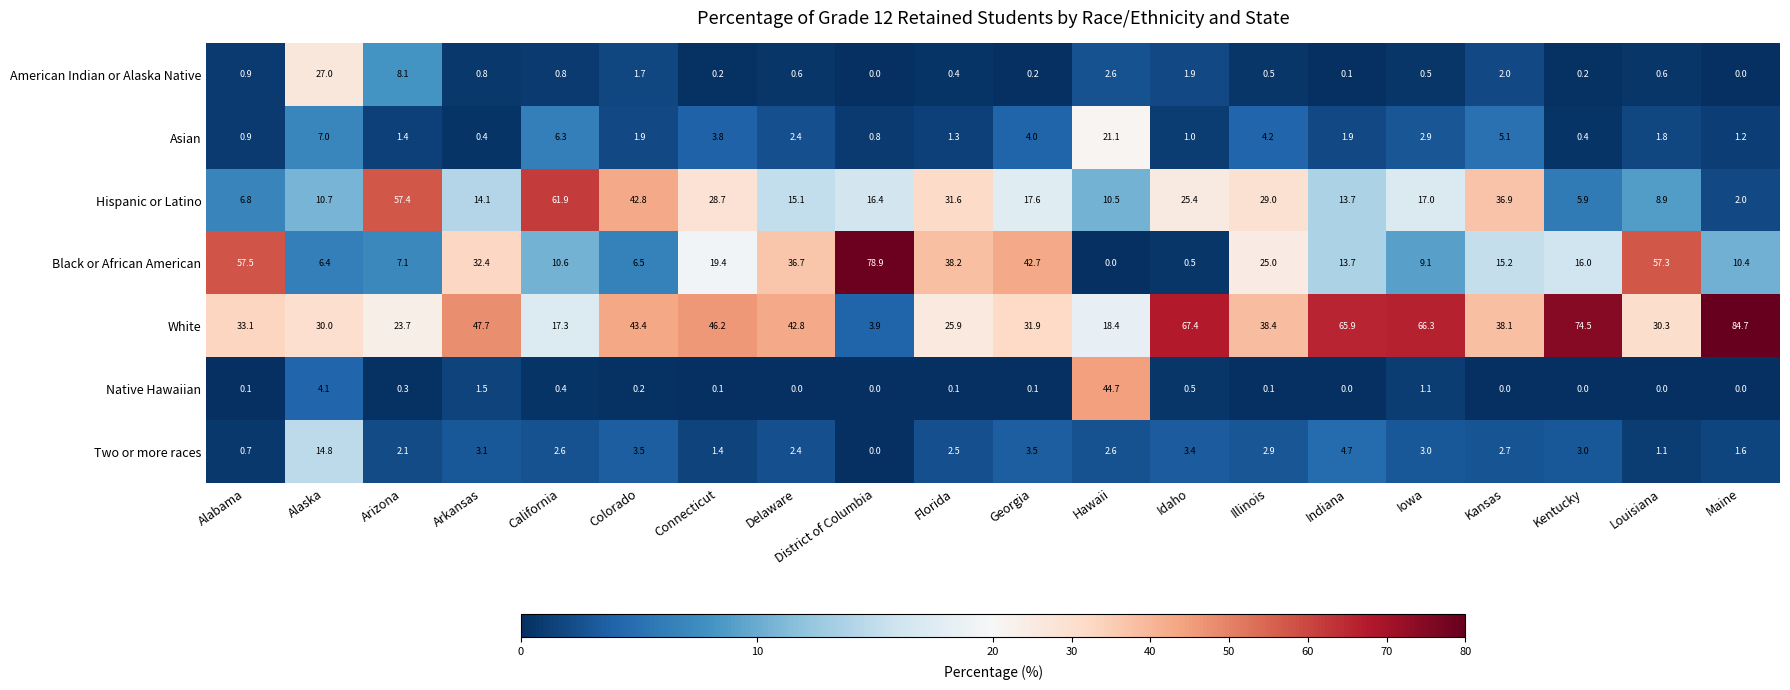

What is the difference between the maximum and minimum values in the White series?

80.8